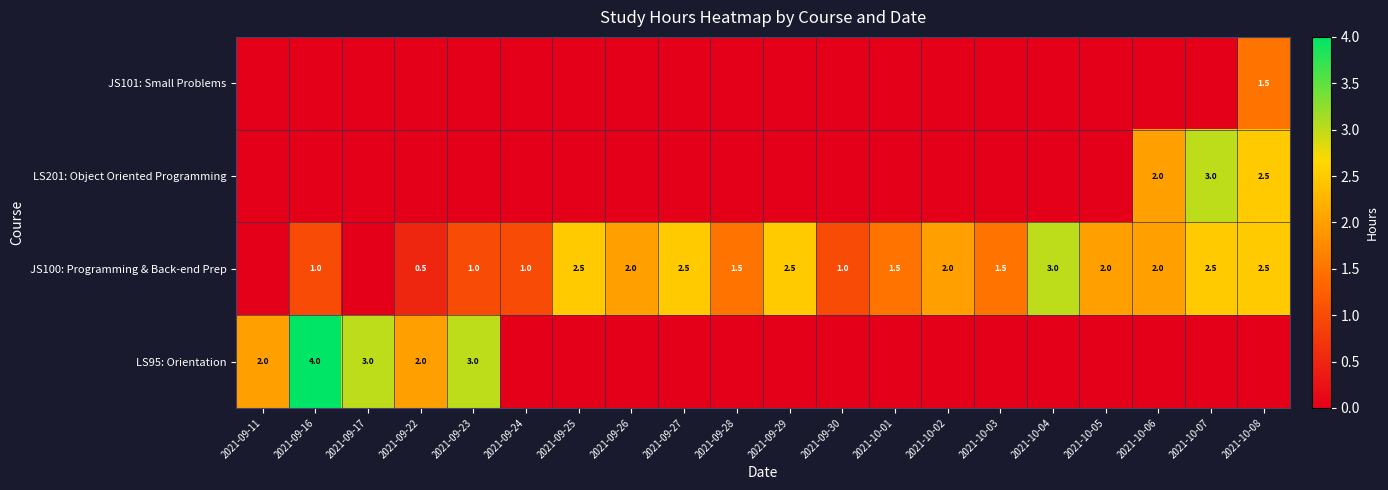

The value of JS100: Programming & Back-end Prep at 2021-10-07 is 3.4. True or false?

False